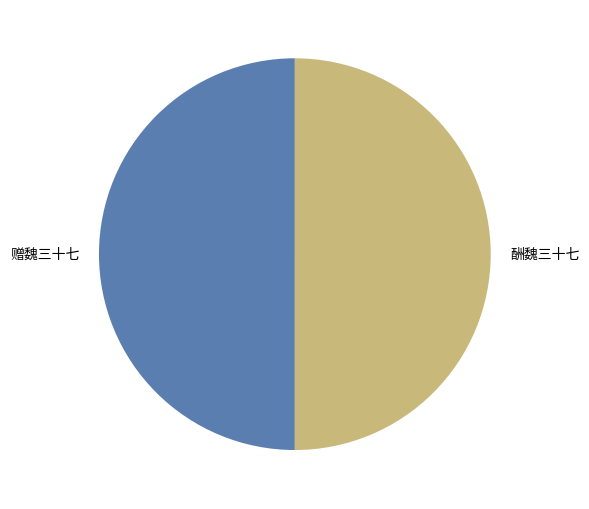

Is it true that 赠魏三十七 is 50% of the pie?

True